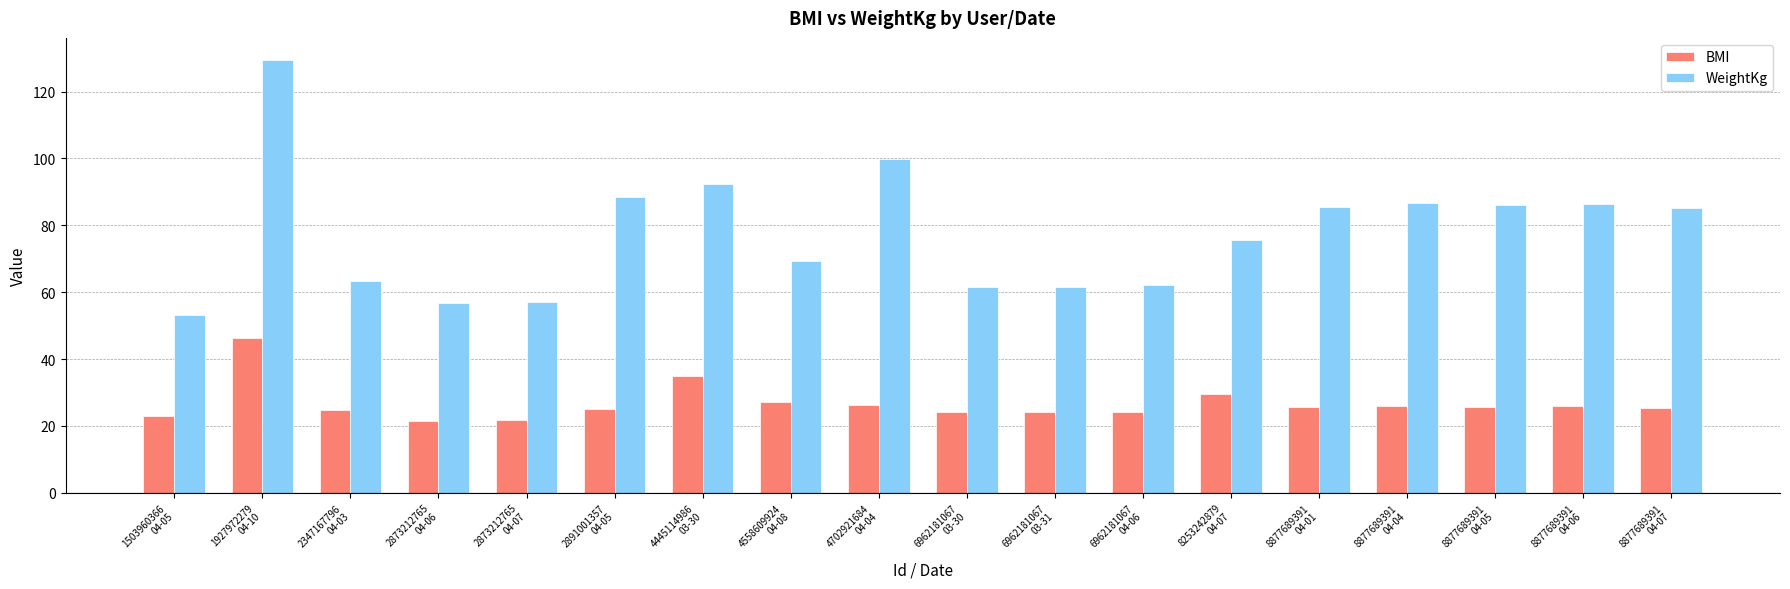

Which series has the largest range (max minus min)?

WeightKg